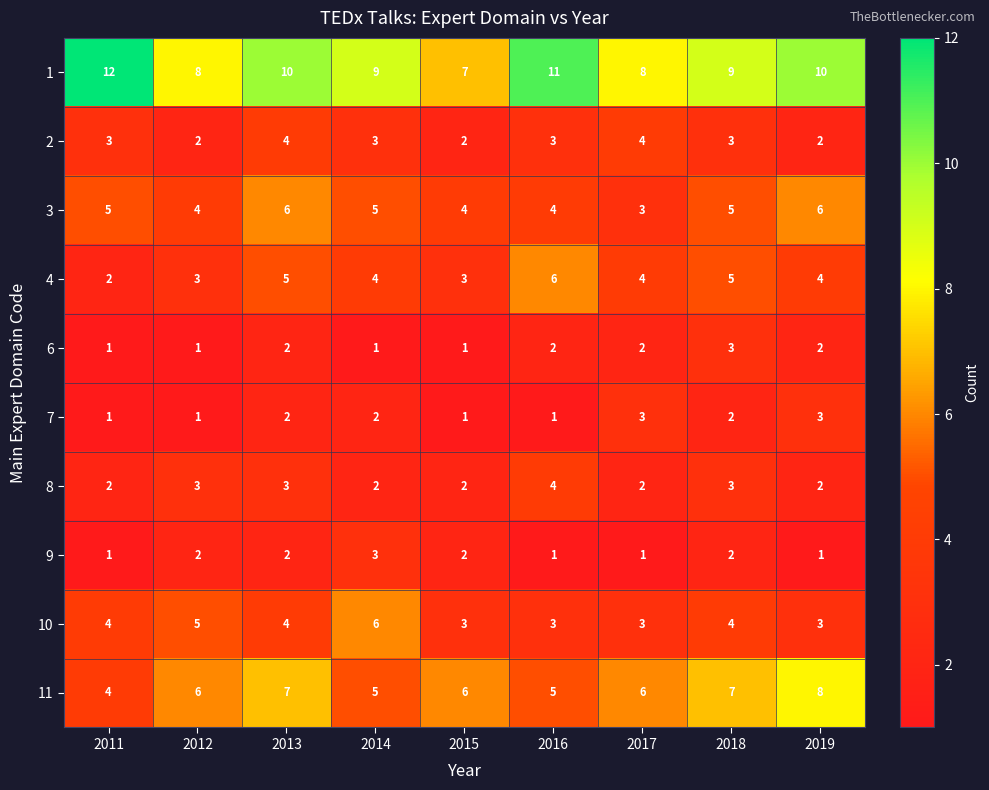

Is the value of 1 at 2011 greater than the value of 4 at 2012?

Yes